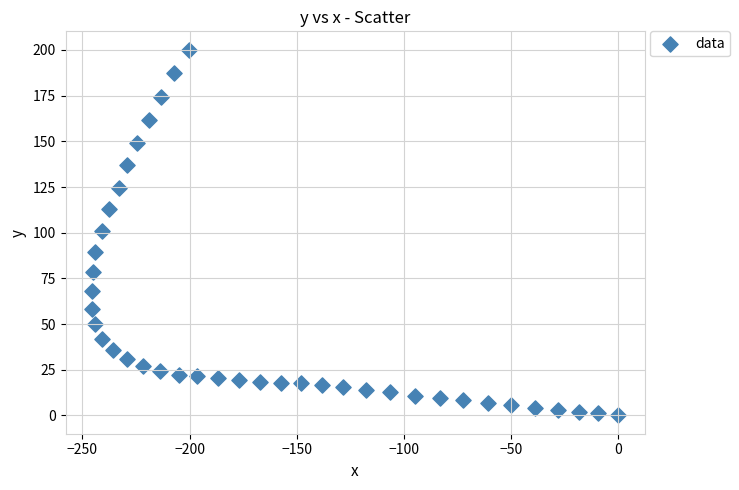

What is the range of Y values (max minus min)?

200.2